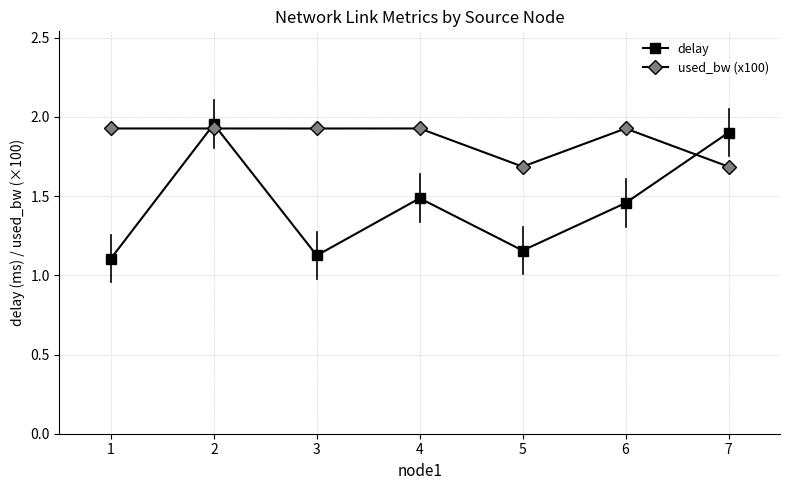

At 5, list the series in order from smallest to largest.

delay, used_bw (x100)